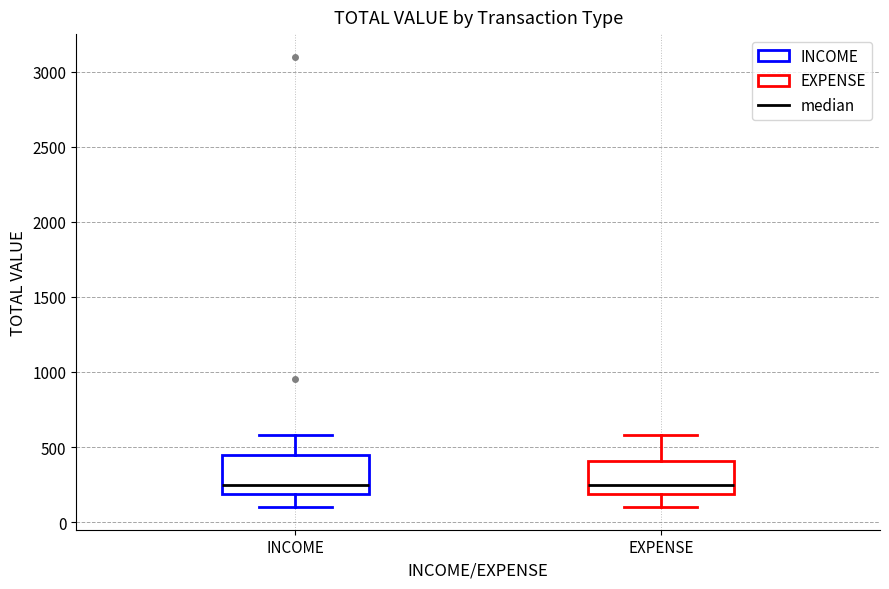

Reading left to right, transcribe this box plot: for each box, give where its median line is, the range the box spans, and where its two whiskers end, as read against the y-axis. The values are not printed on the chart, so give them approximately, as read against the axis.

INCOME: median 250, box 200 to 450, whiskers 100 to 600
EXPENSE: median 250, box 200 to 400, whiskers 100 to 600